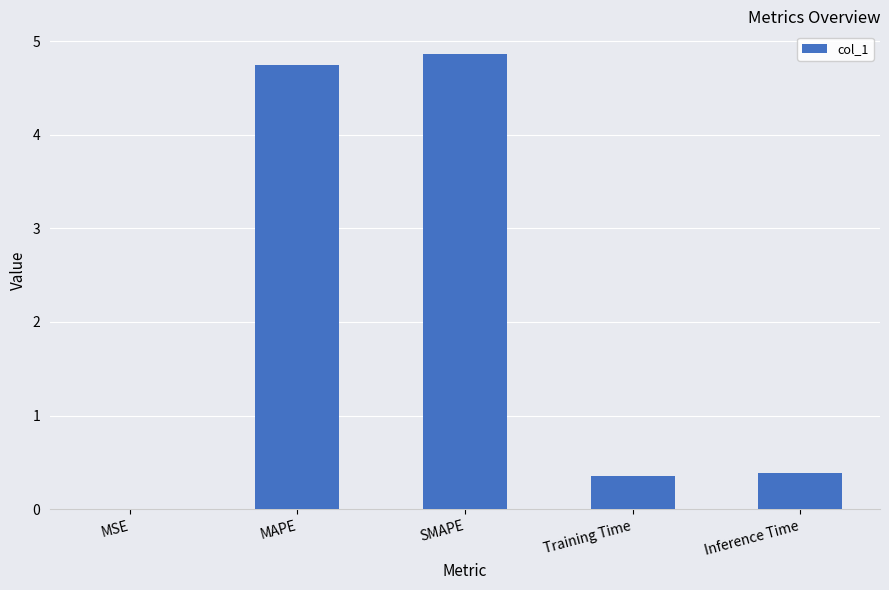

What is the sum of all values?

10.3